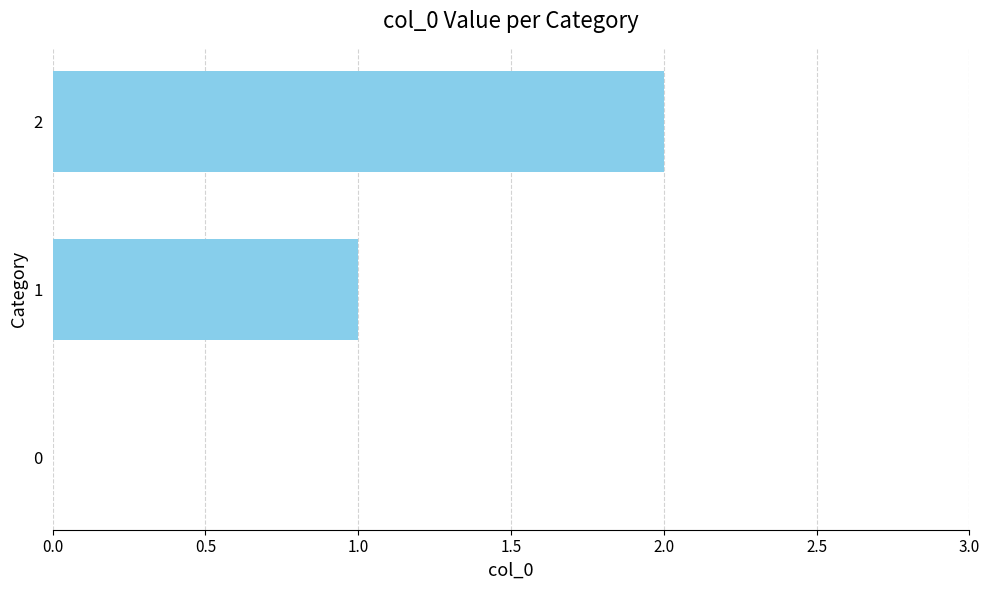

Are the bars horizontal?

Yes